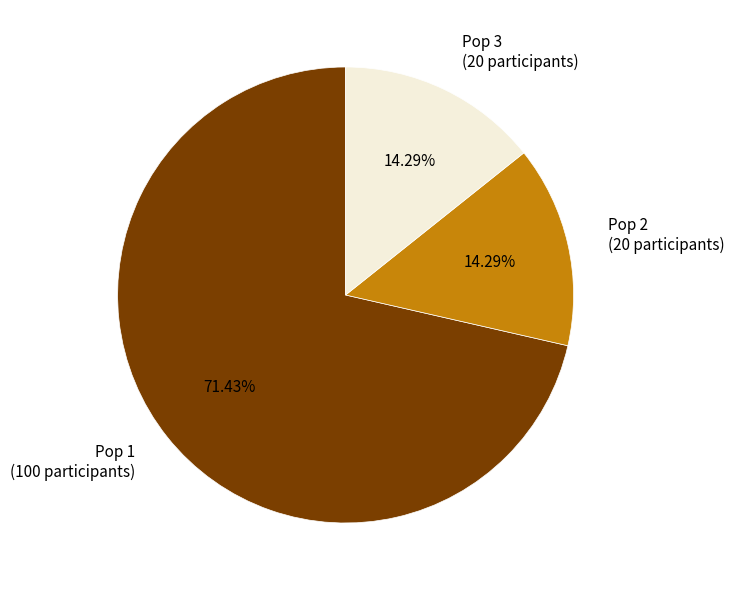

Which category has the biggest portion of the pie?

Pop 1